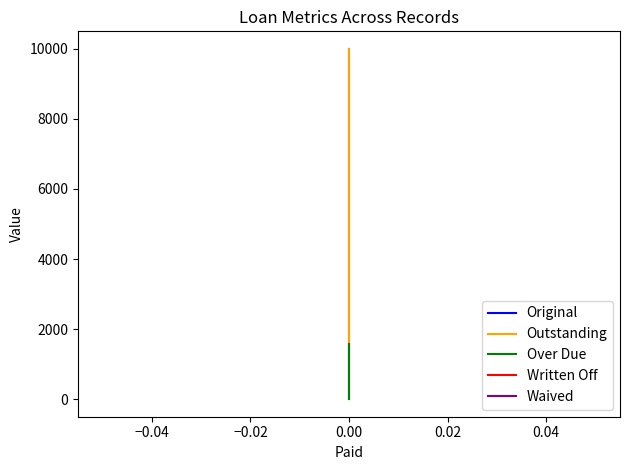

What is the sum of the Over Due values at −0.06 and 0.00?

1579.6